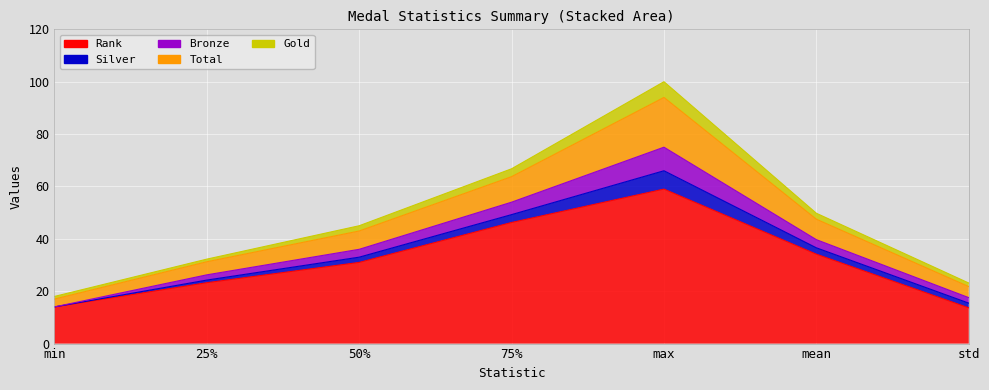

How many values in the Silver series are below 2?

3